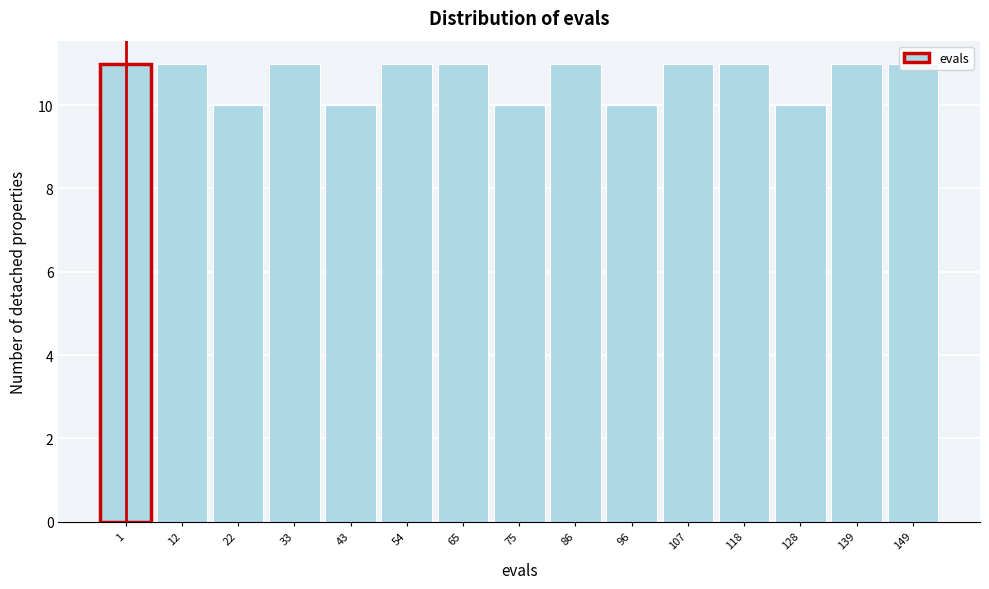

True or false: the data shows 17 at 107.

False